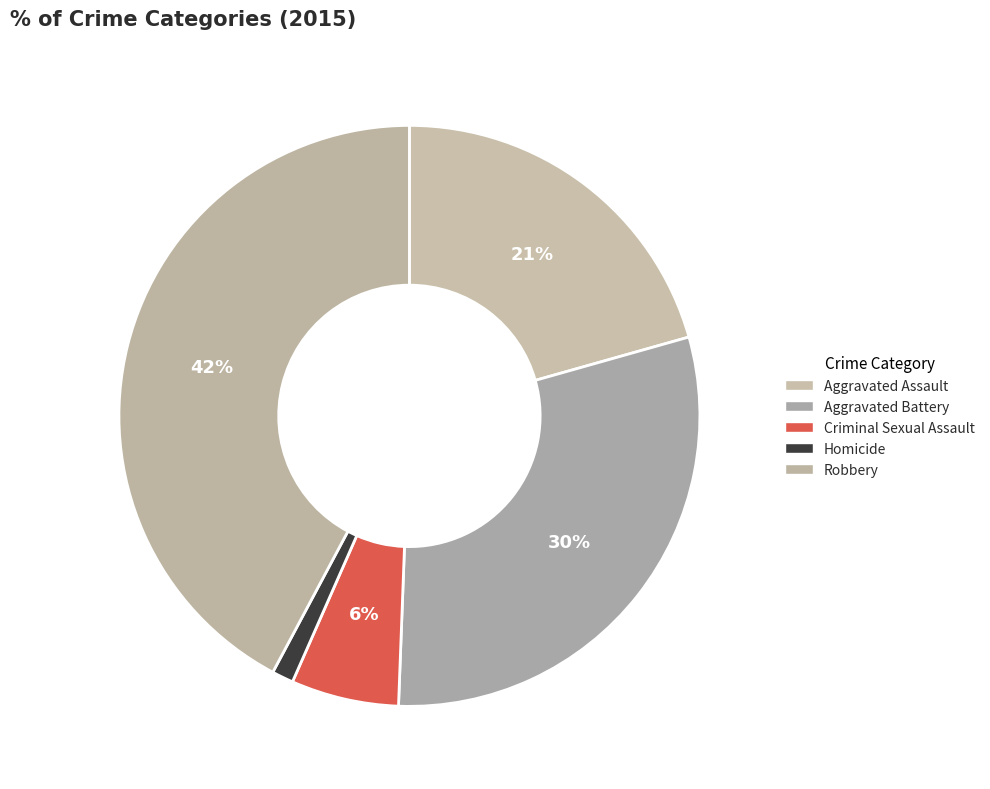

To the nearest percent, what portion does Homicide represent?

1%